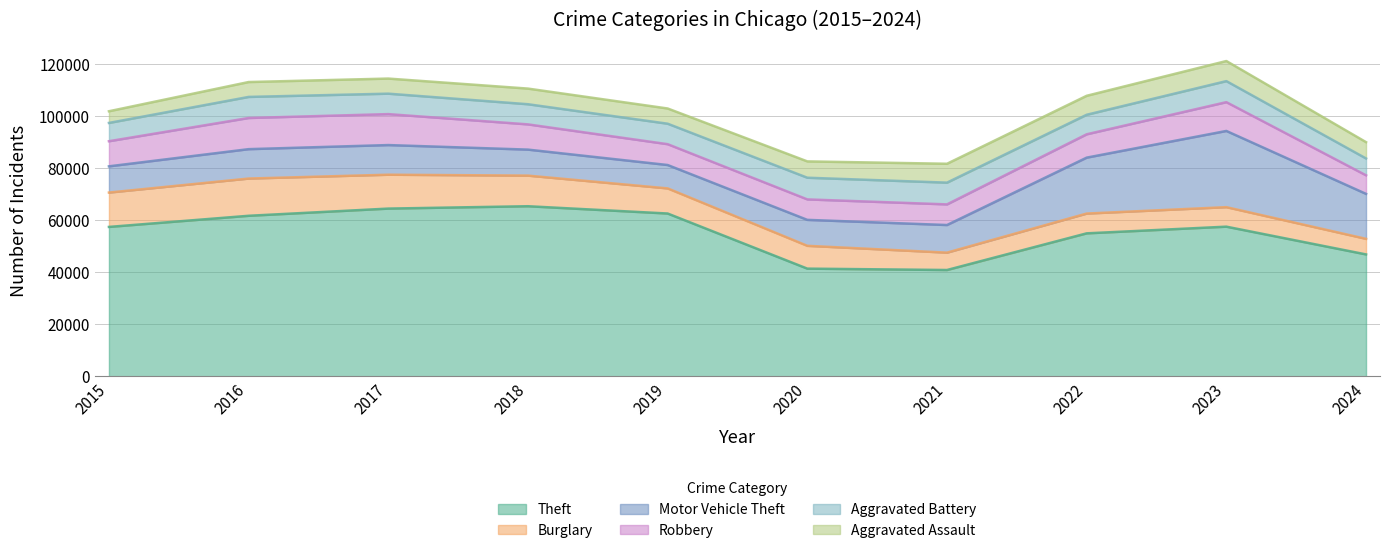

What is the difference between the Aggravated Battery values at 2016 and 2015?

1067